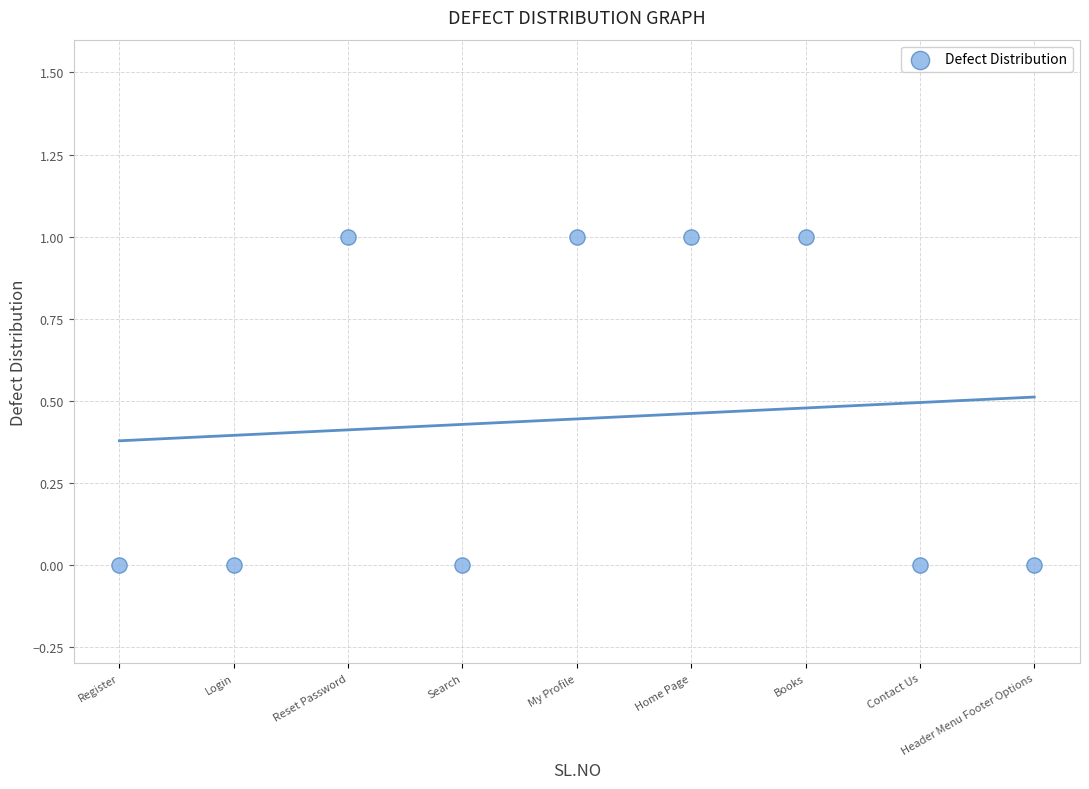

List the coordinates of all points as (X, Y) pairs, reading left to right.

(1, 0)  (2, 0)  (3, 1)  (4, 0)  (5, 1)  (6, 1)  (7, 1)  (8, 0)  (9, 0)